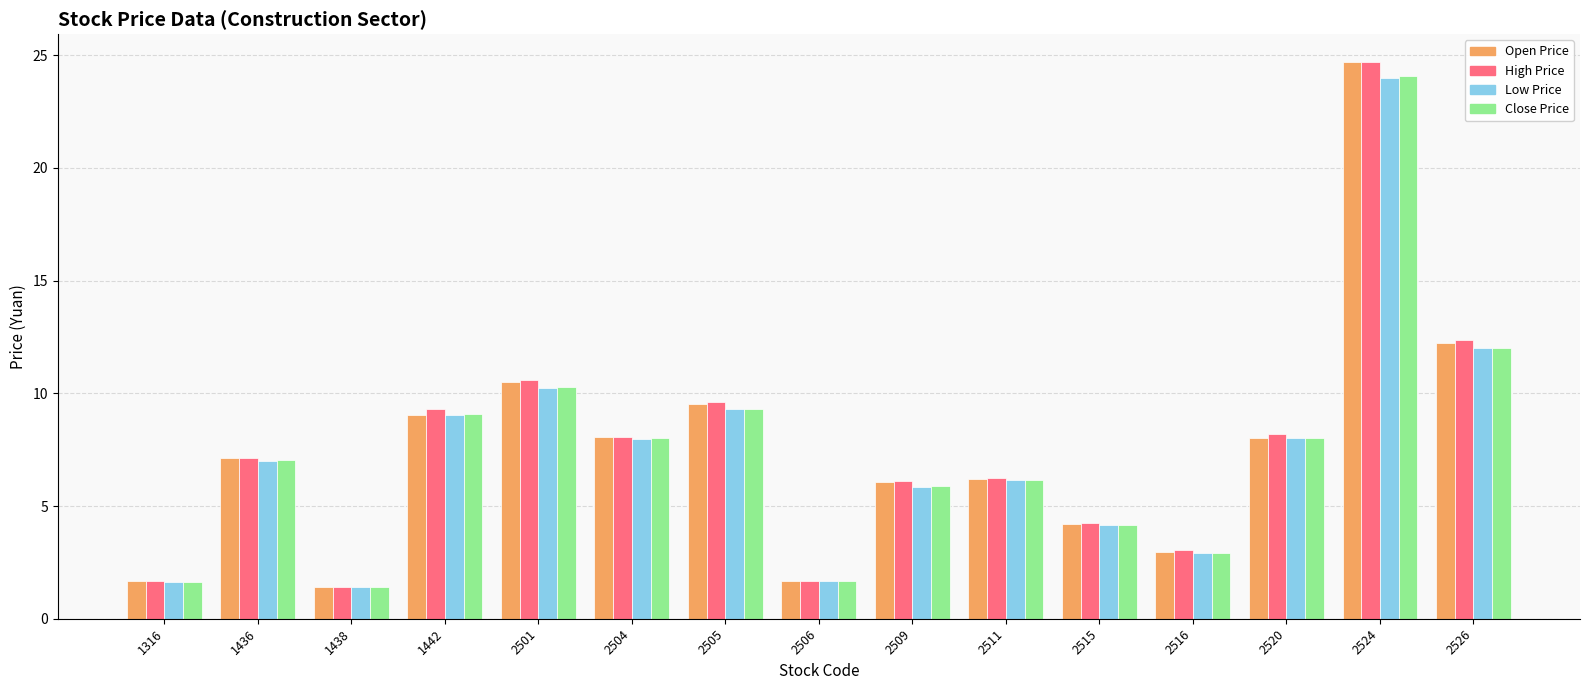

What is the total value across all series at 2526?

48.6